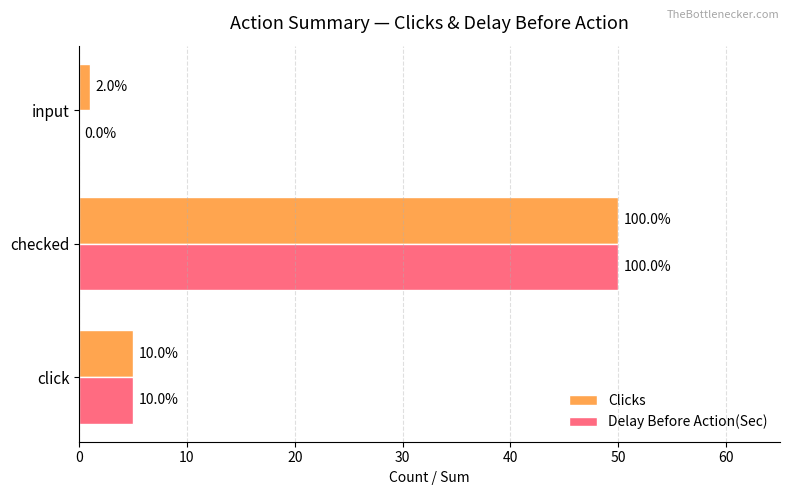

What are all the series names shown in the legend?

Clicks, Delay Before Action(Sec)